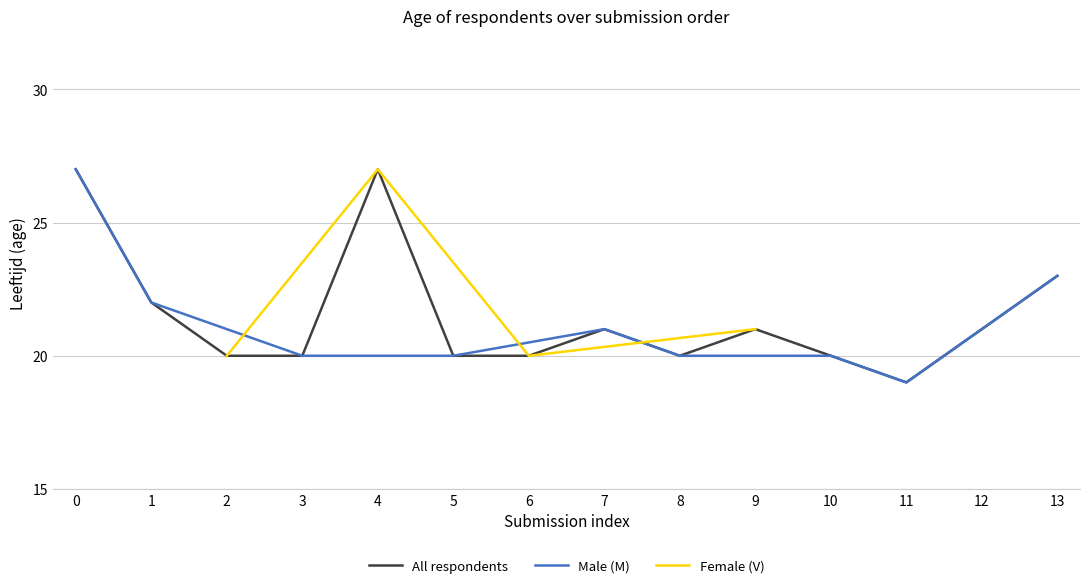

In Female (V), how many points are higher than both neighbors (excluding endpoints)?

1